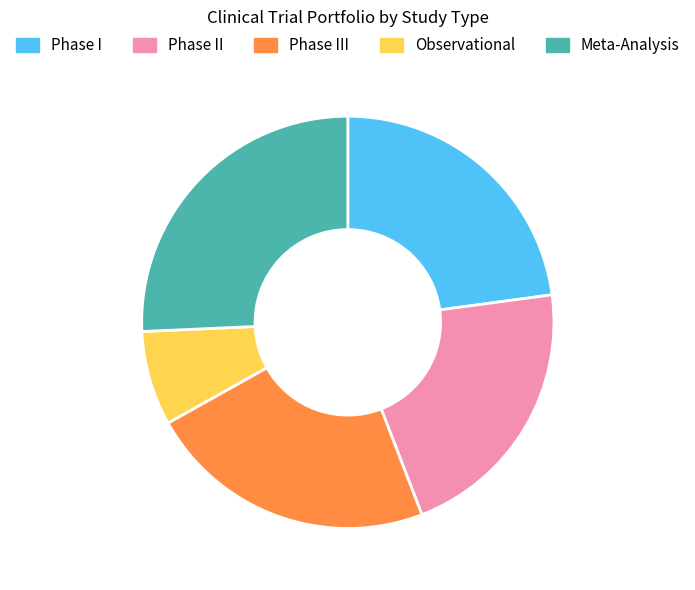

Combined, do Meta-Analysis and Phase II account for over 50%?

No